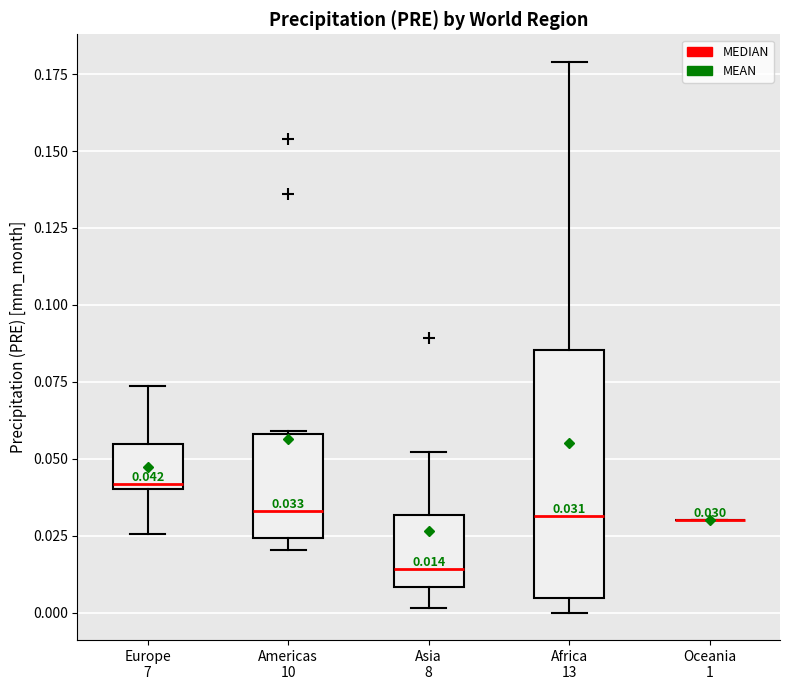

Which box is the tallest, from its lower edge to its upper edge?

Africa 13